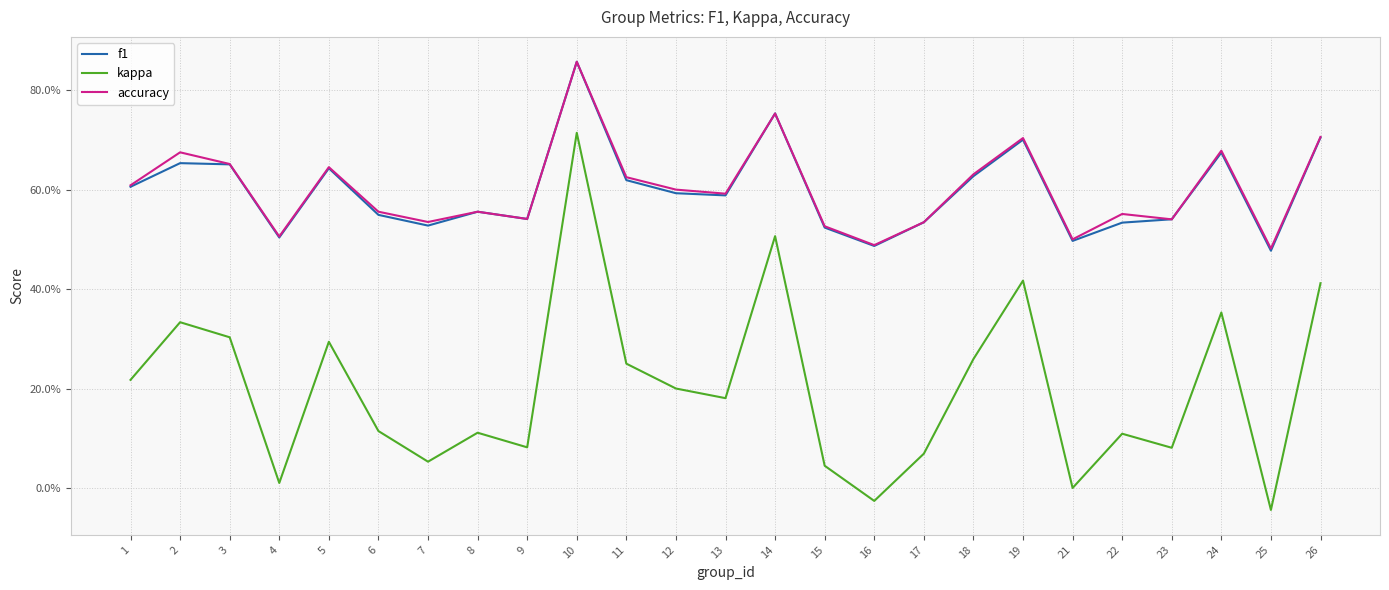

Which series has the largest total across all categories?

accuracy